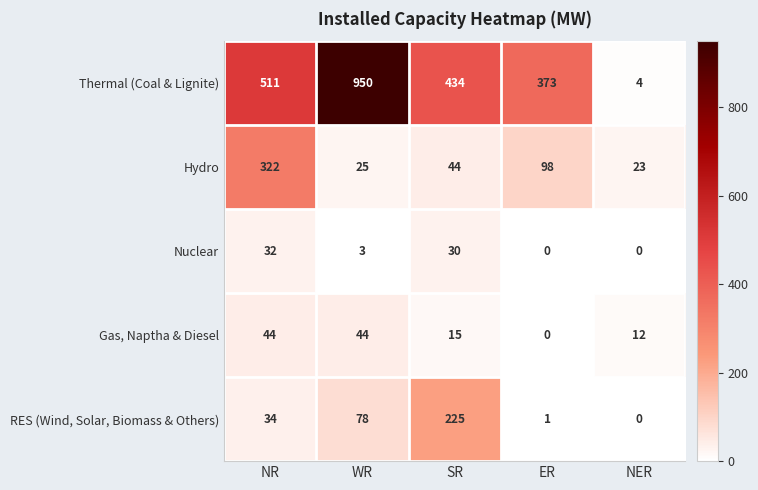

At which category does the chart reach its peak across all series?

WR